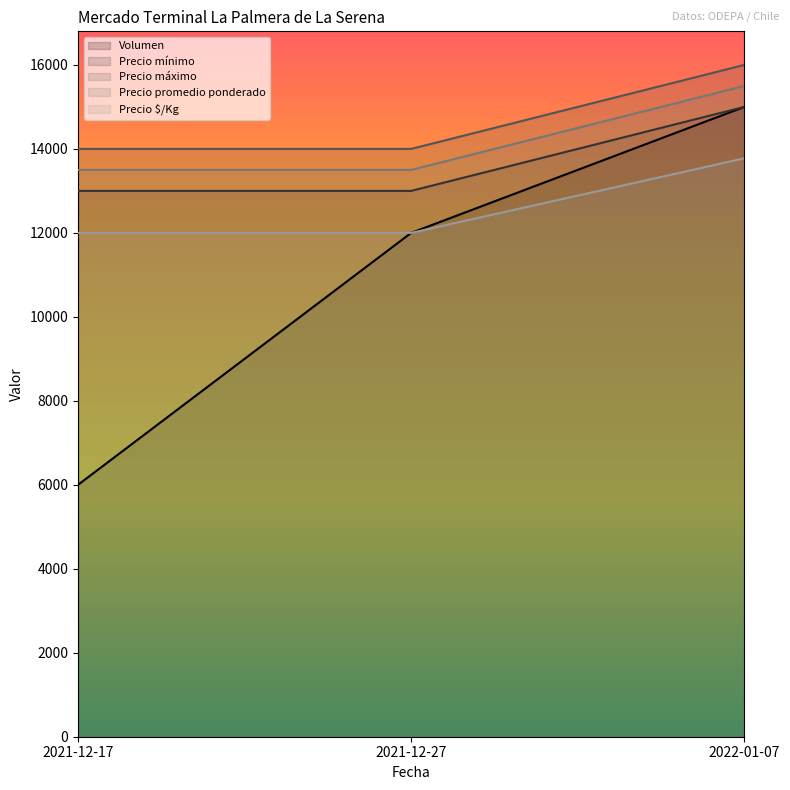

What is the minimum value for Precio mínimo?

13000